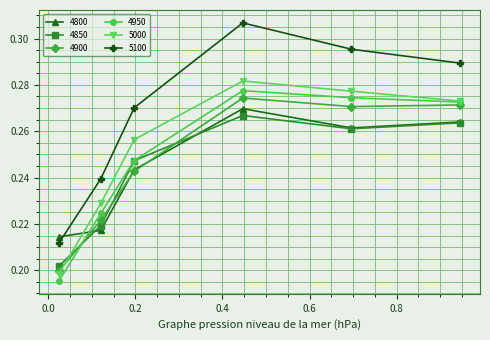

Which series has the widest spread of values?

5100